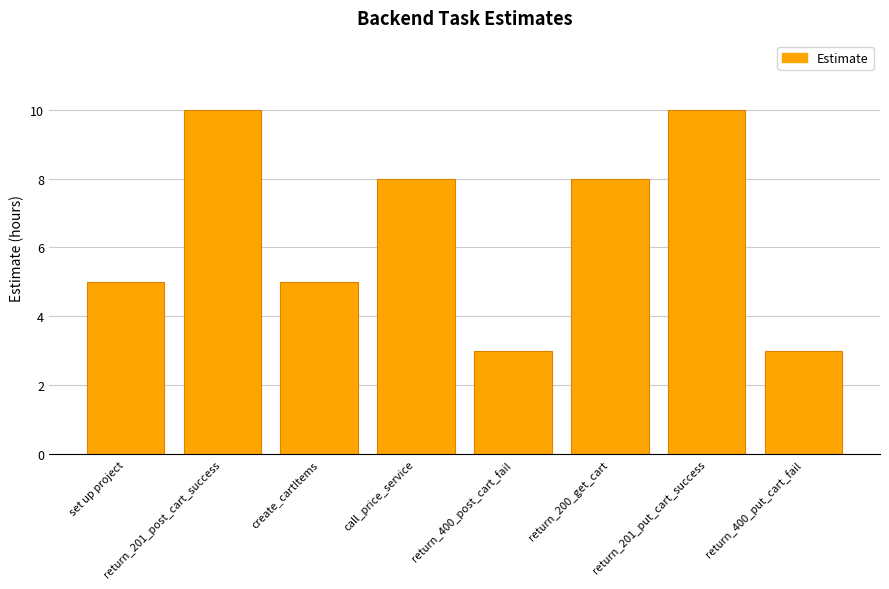

What value does the data have at return_400_post_cart_fail?

3